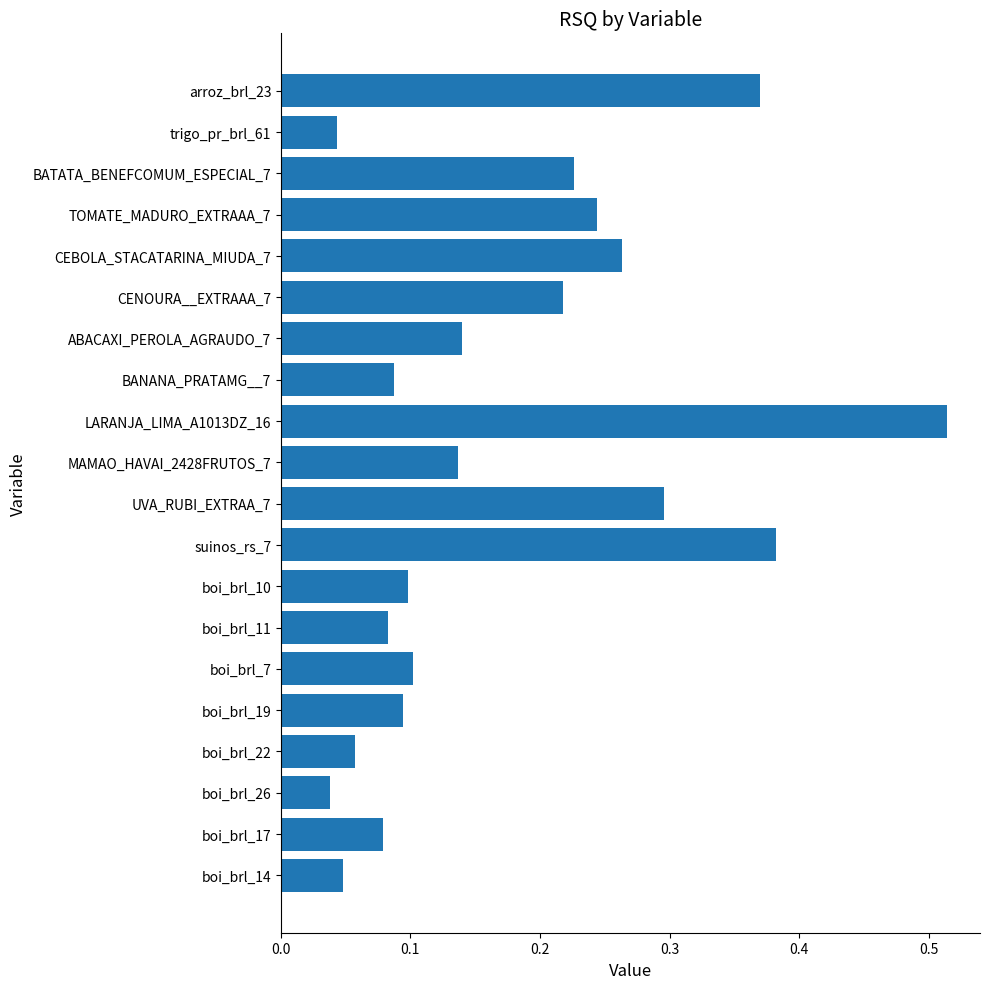

What is the sum of all values?

3.5